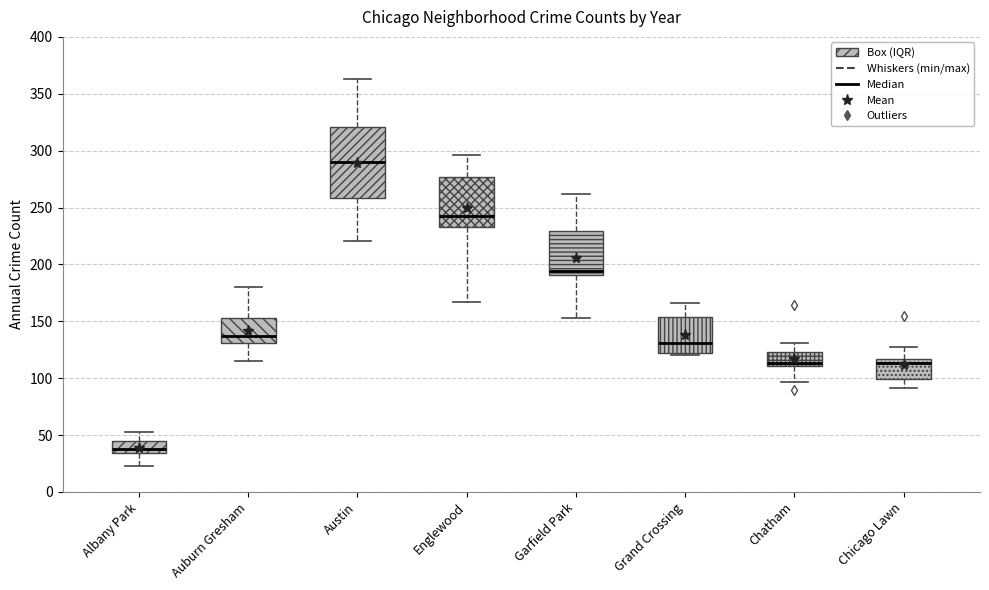

Which box's median line is the lowest?

Albany Park